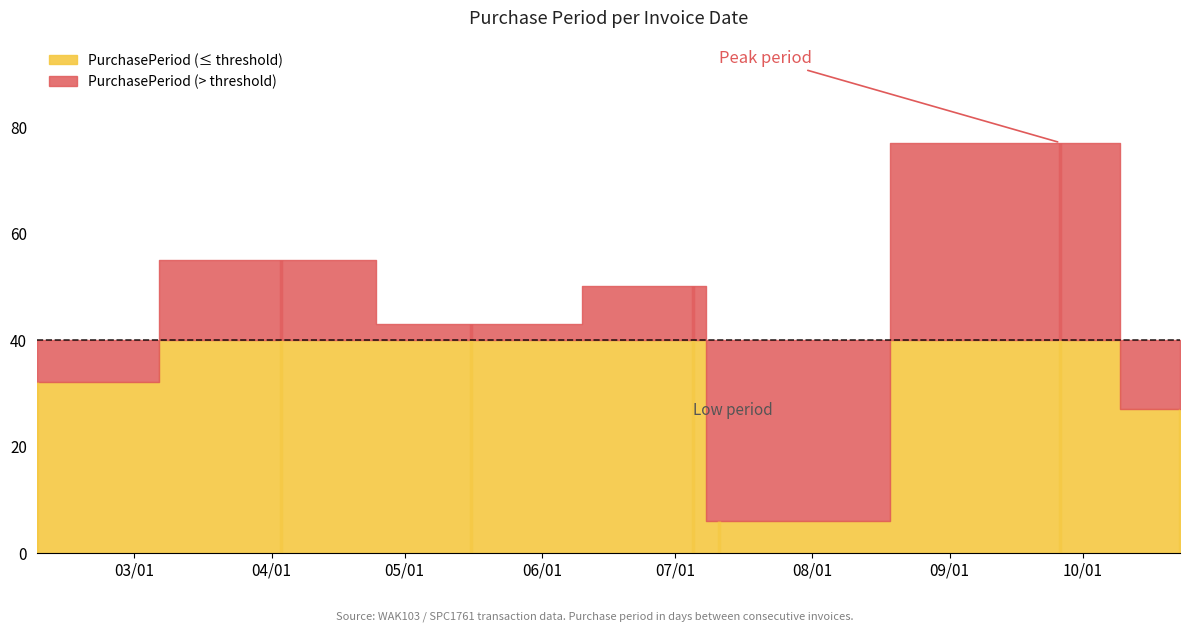

What is the minimum value shown in the chart?

6